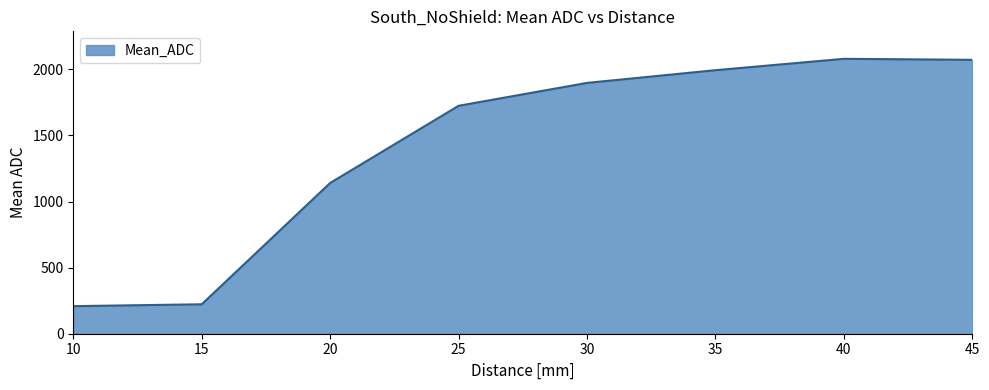

Which has a higher value, 15 or 30?

30